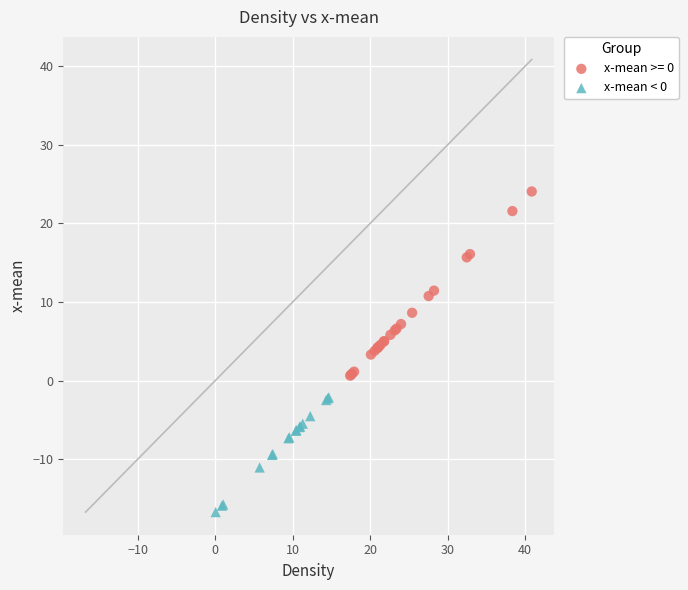

Which series has the widest spread of Y values?

x-mean >= 0